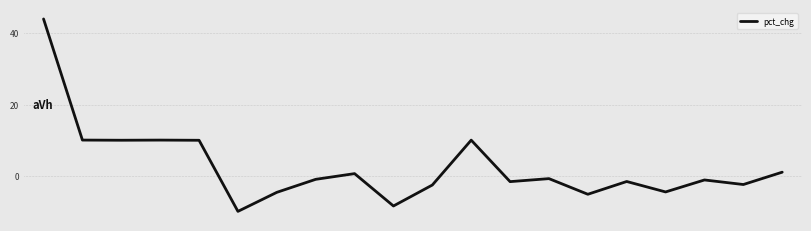

What is the difference between the second highest and minimum values?

20.0